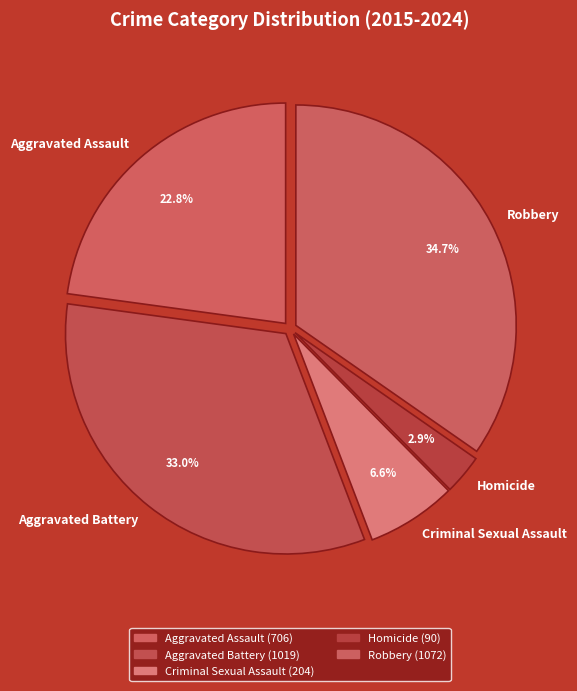

Which slice is the smallest?

Homicide